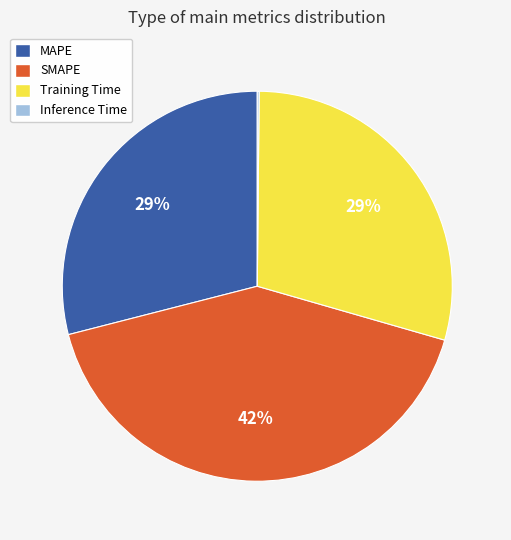

To the nearest percent, what is the average slice percentage?

25%